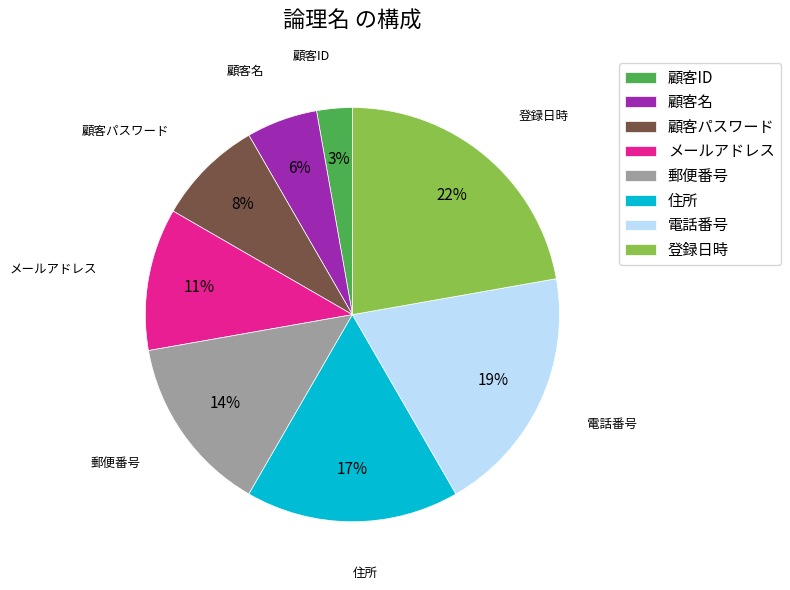

To the nearest percent, what percentage of the pie is メールアドレス?

11%